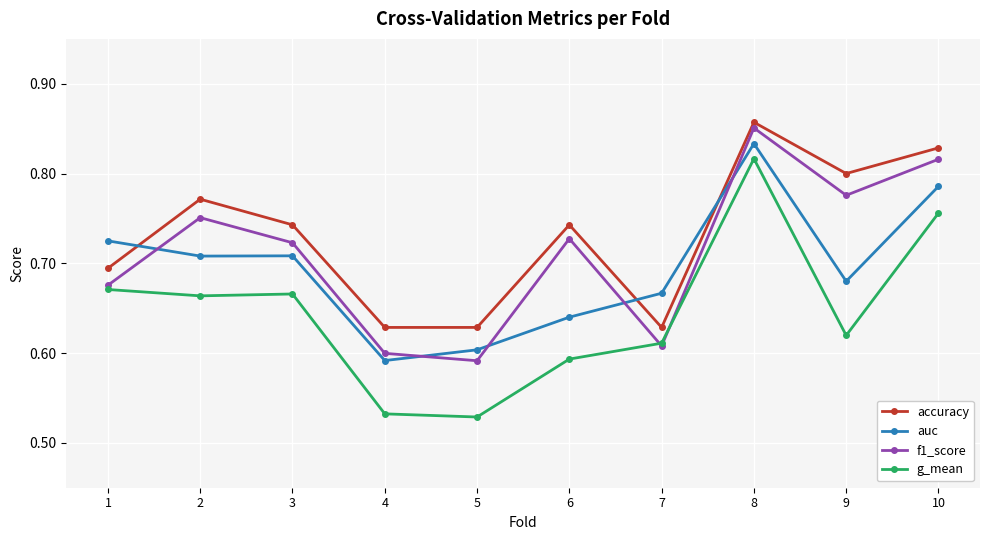

Is it true that accuracy equals 1.0 at 1?

False